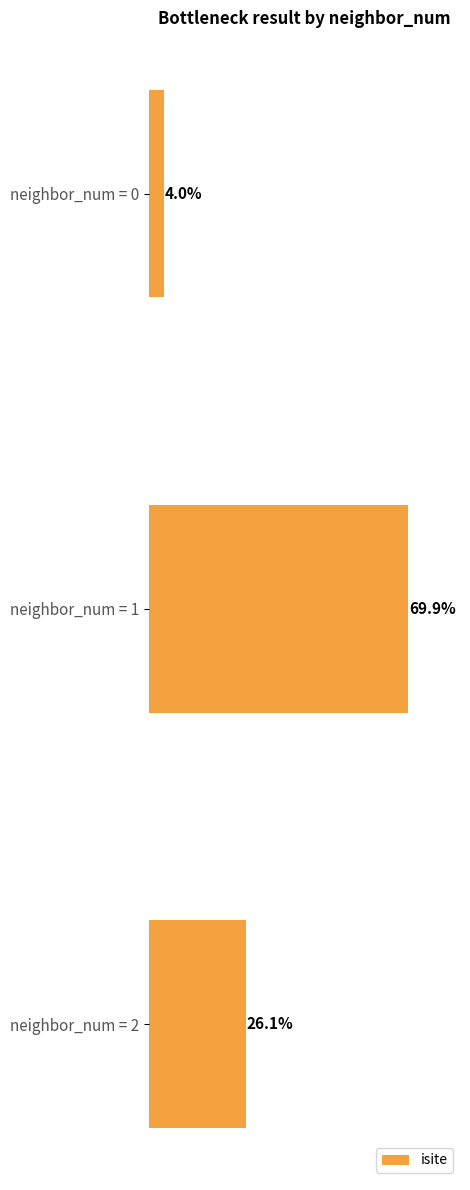

Are the bars horizontal?

Yes